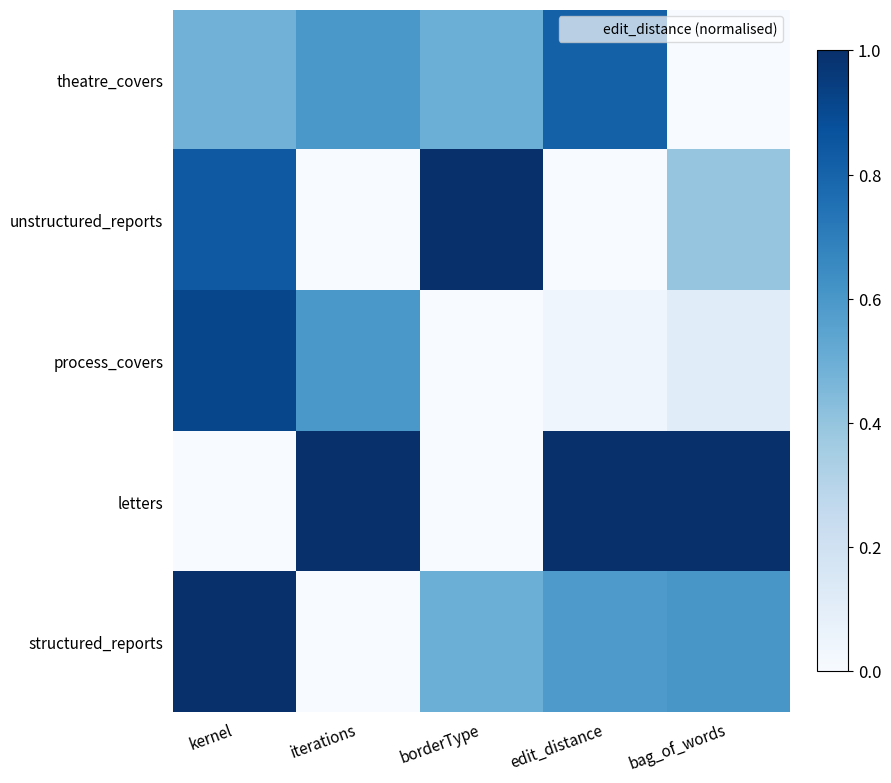

At which category does the chart reach its minimum across all series?

bag_of_words